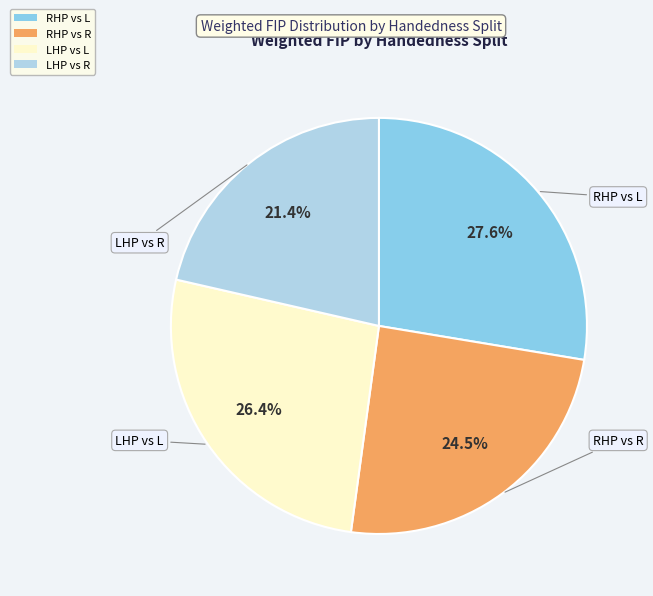

Is it true that RHP vs L is 37% of the pie?

False